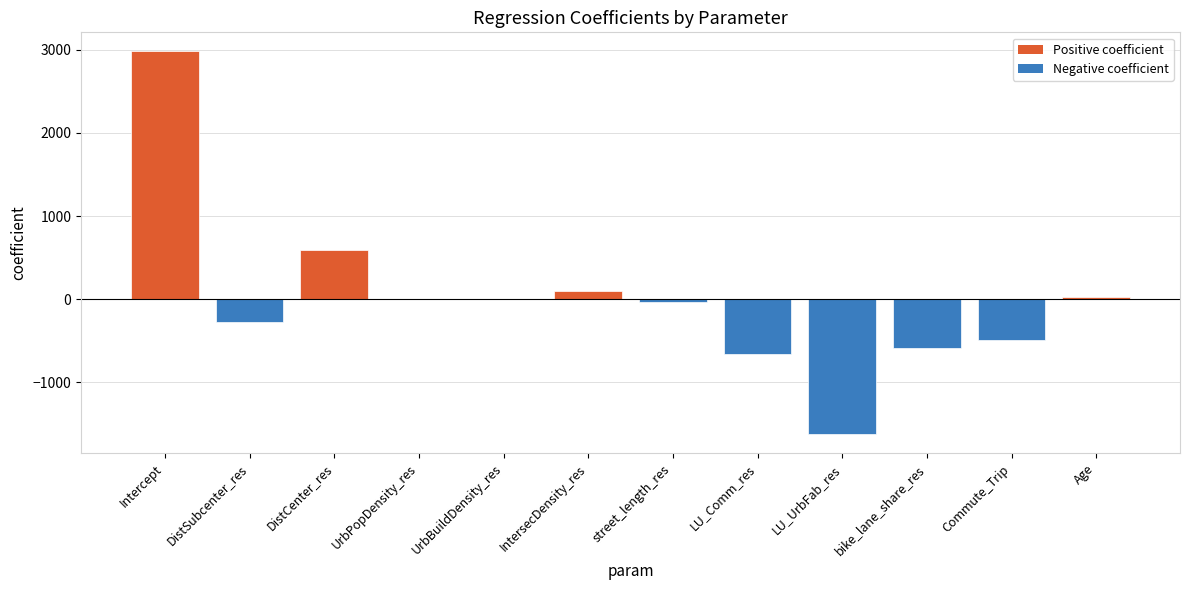

True or false: the data shows -33.2 at street_length_res.

True